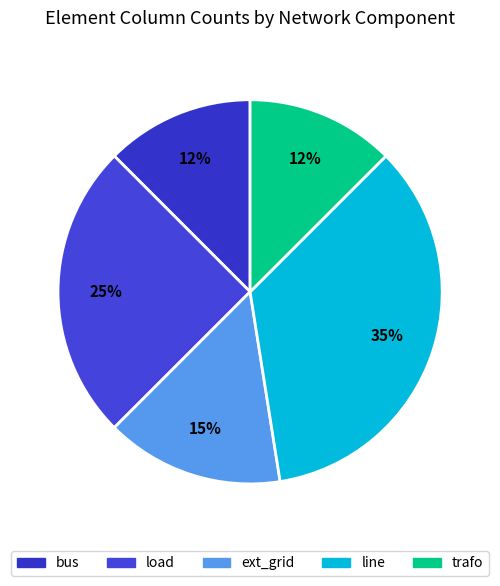

To the nearest percent, what percentage of the pie is ext_grid?

15%